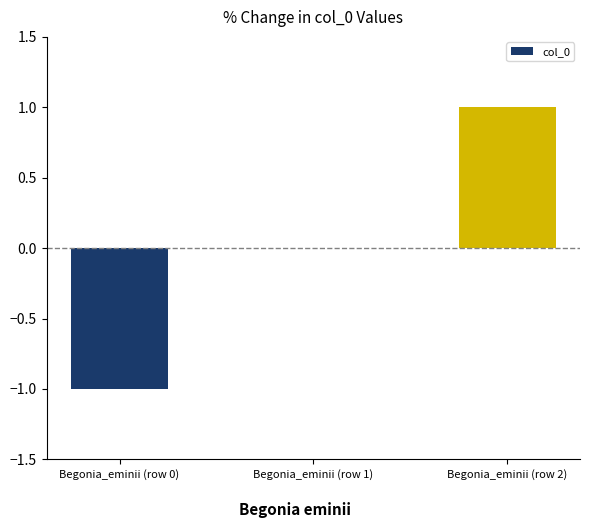

What is the greatest value displayed?

1